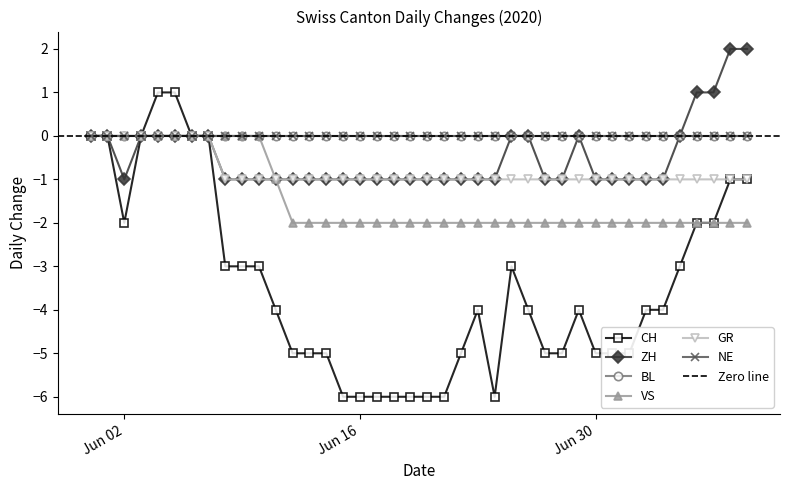

True or false: VS has more than 0 points higher than both neighbors.

False